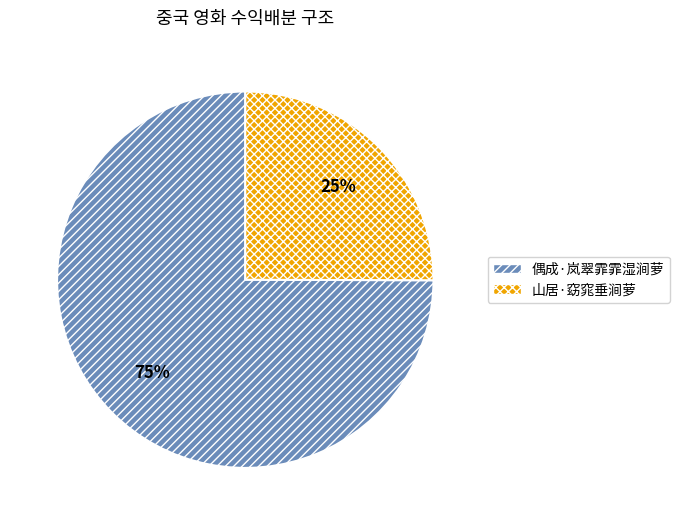

Does 山居·窈窕垂涧萝 represent more than half of the total?

No